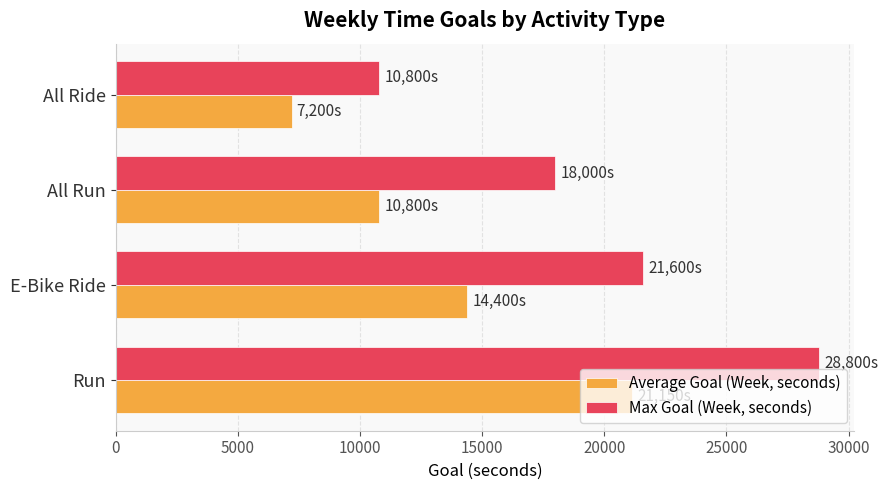

How many distinct data groups are displayed?

2